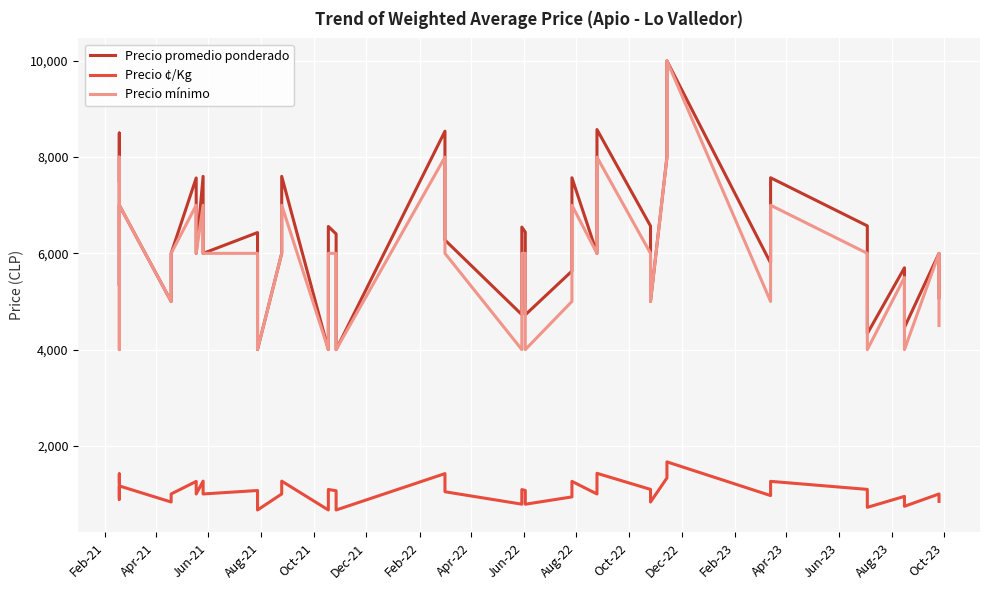

What is the maximum value for Precio ¢/Kg?

1667